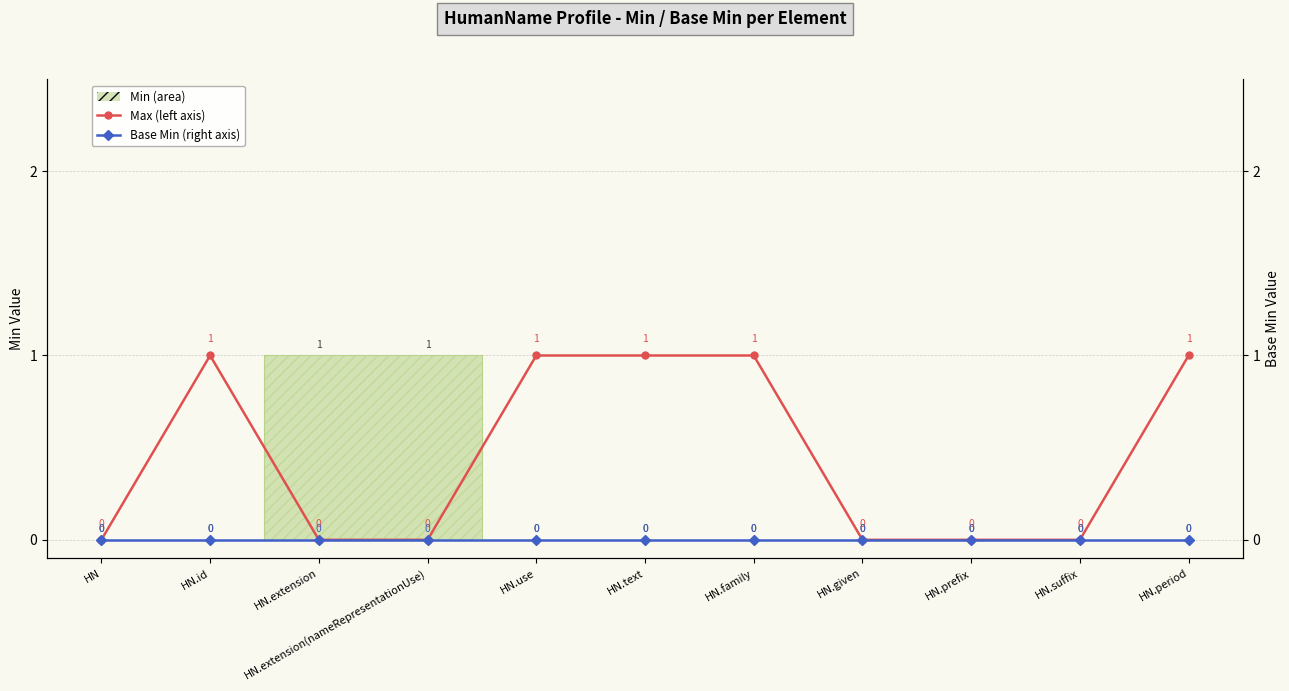

Between HN.text and HN.given, which series saw the biggest shift?

Max (on left axis)